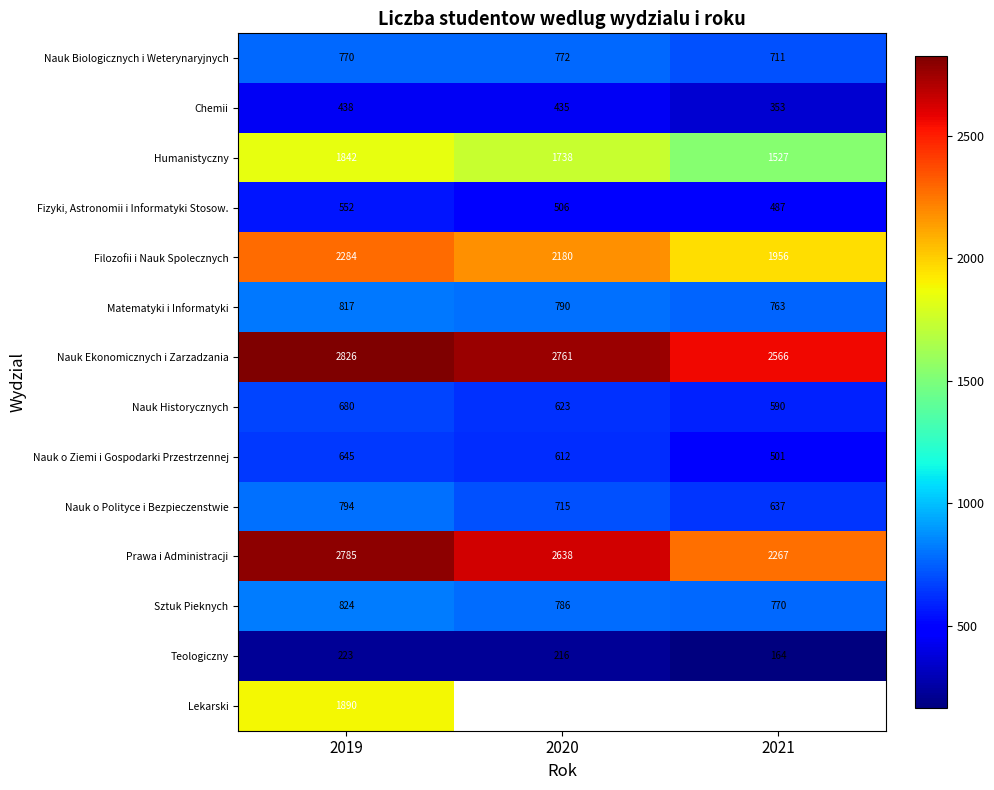

What is the difference between the highest and lowest values at 2019?

2603